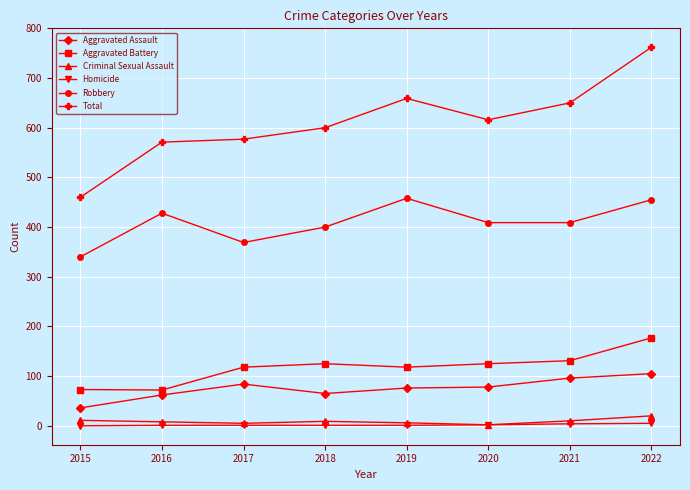

How many series are shown in this chart?

6